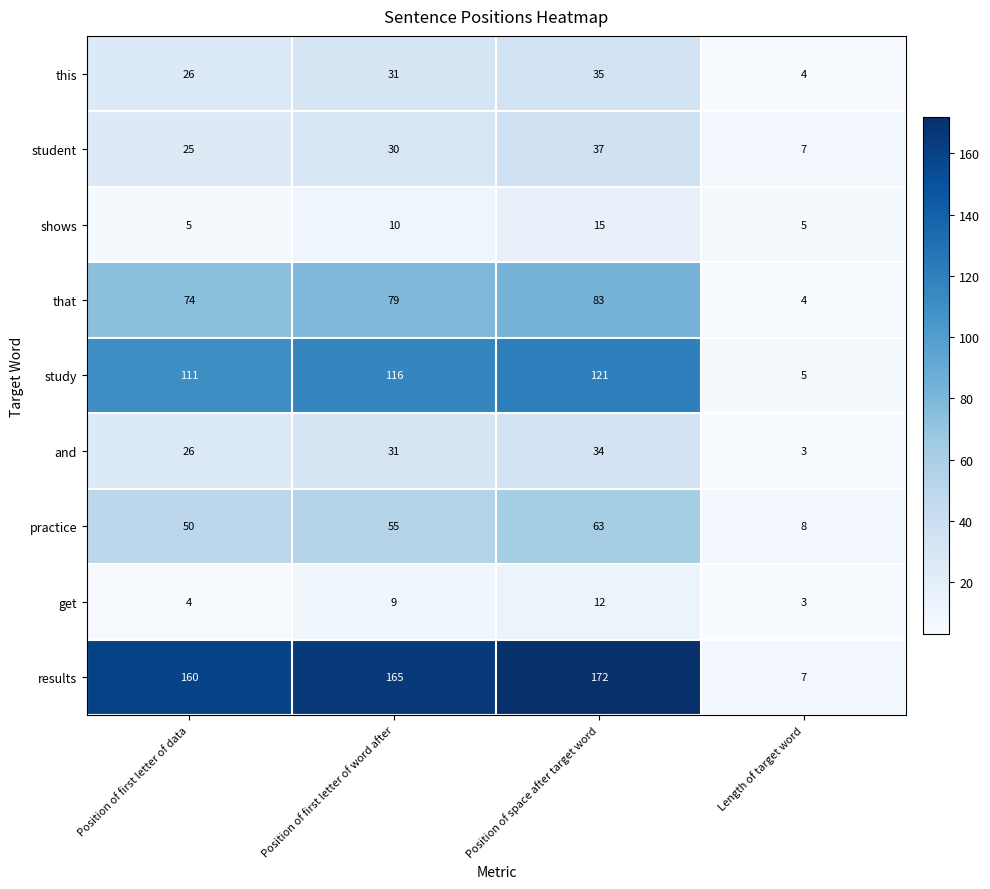

What is the sum of all student values?

99